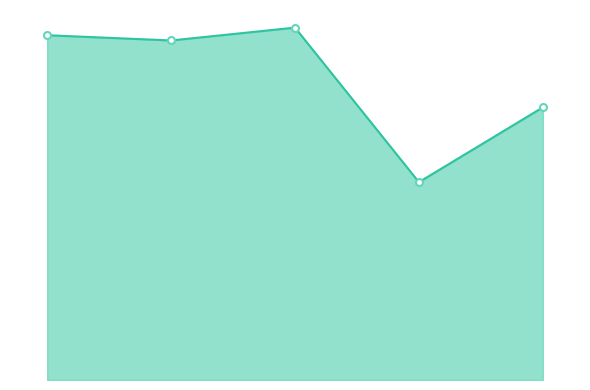

What is the label of the 1st point from the left?

delta_11